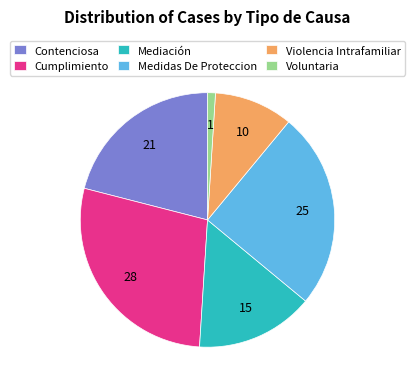

Which has a higher value, Medidas De Proteccion or Cumplimiento?

Cumplimiento